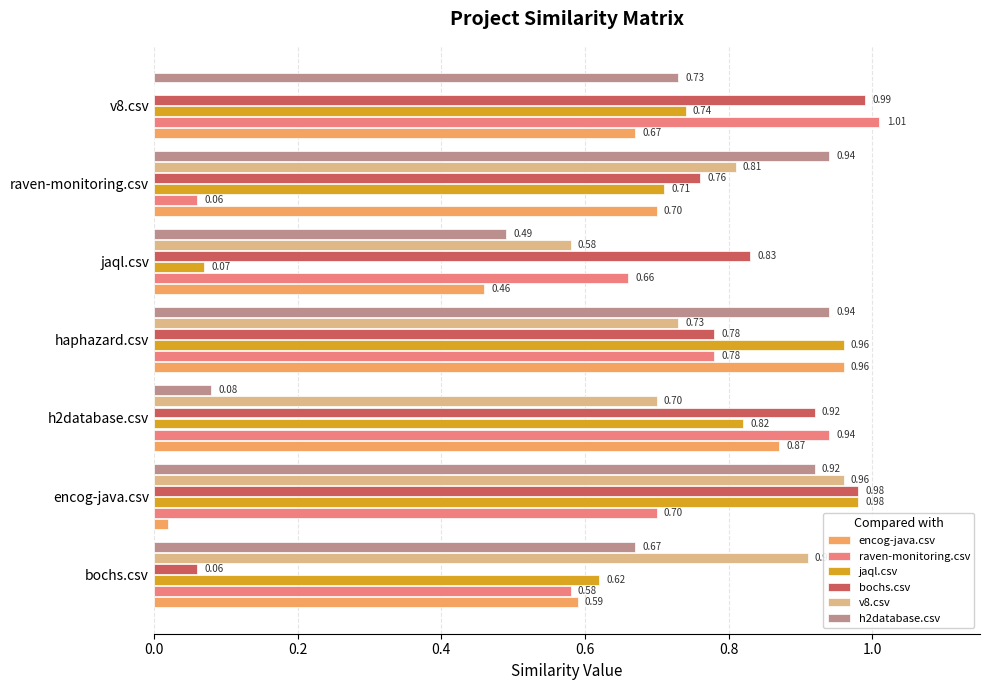

What is the total value across all series at jaql.csv?

3.1